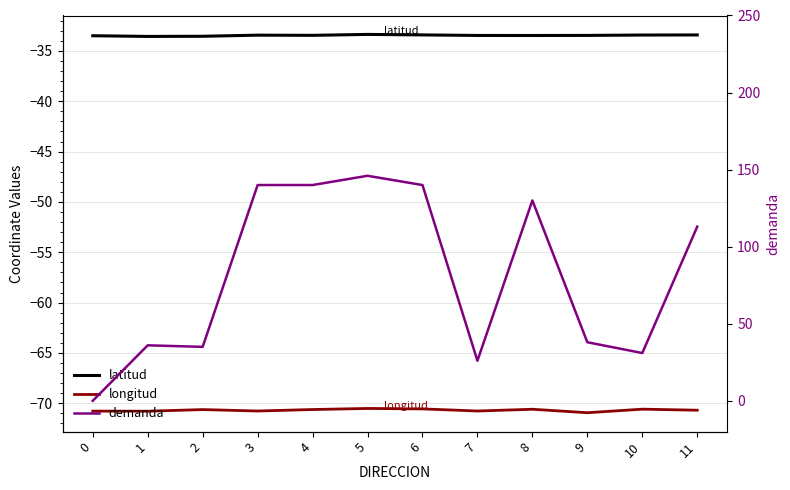

What is the spread (max minus min) of values at 5?

216.5